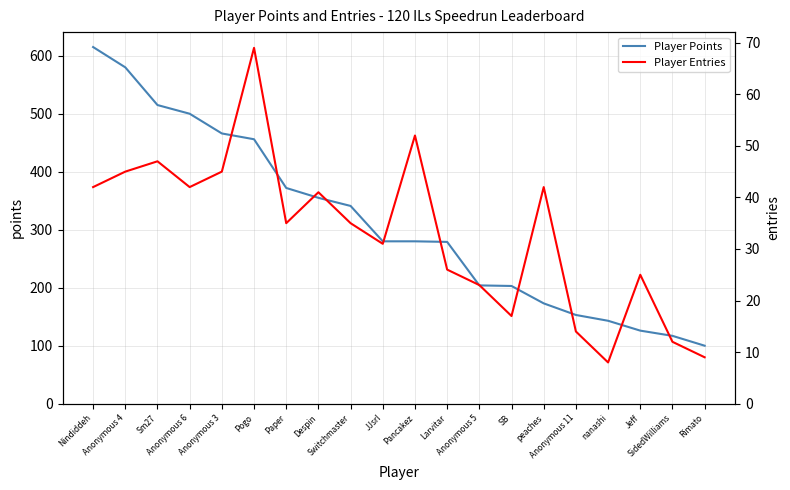

Is this an area chart (filled region under the line)?

No